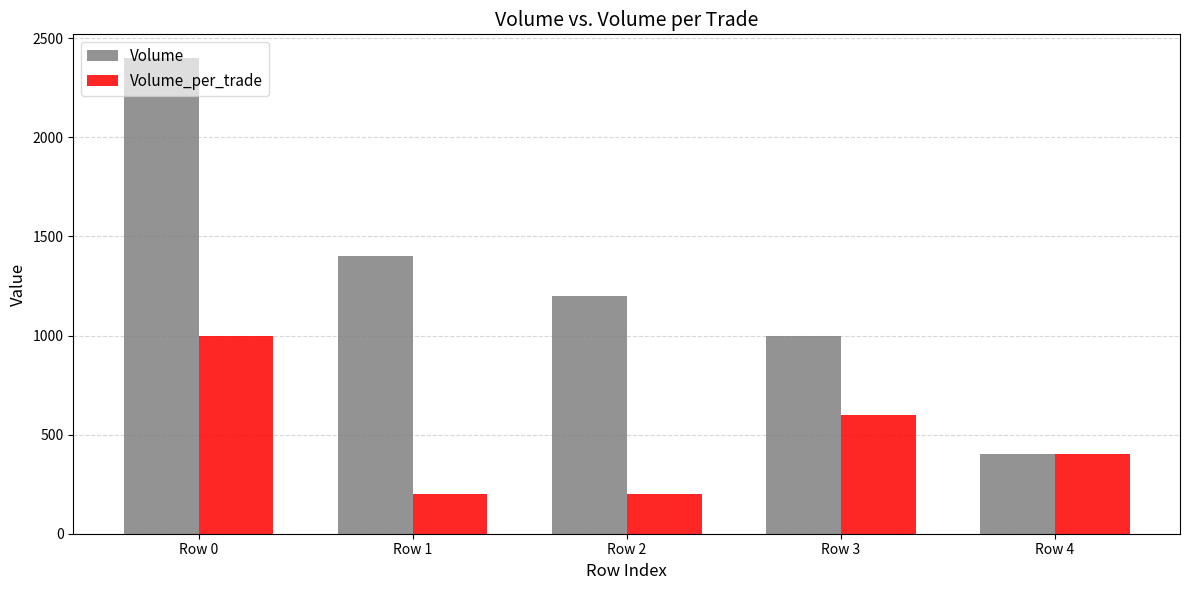

What is the greatest value displayed?

2400